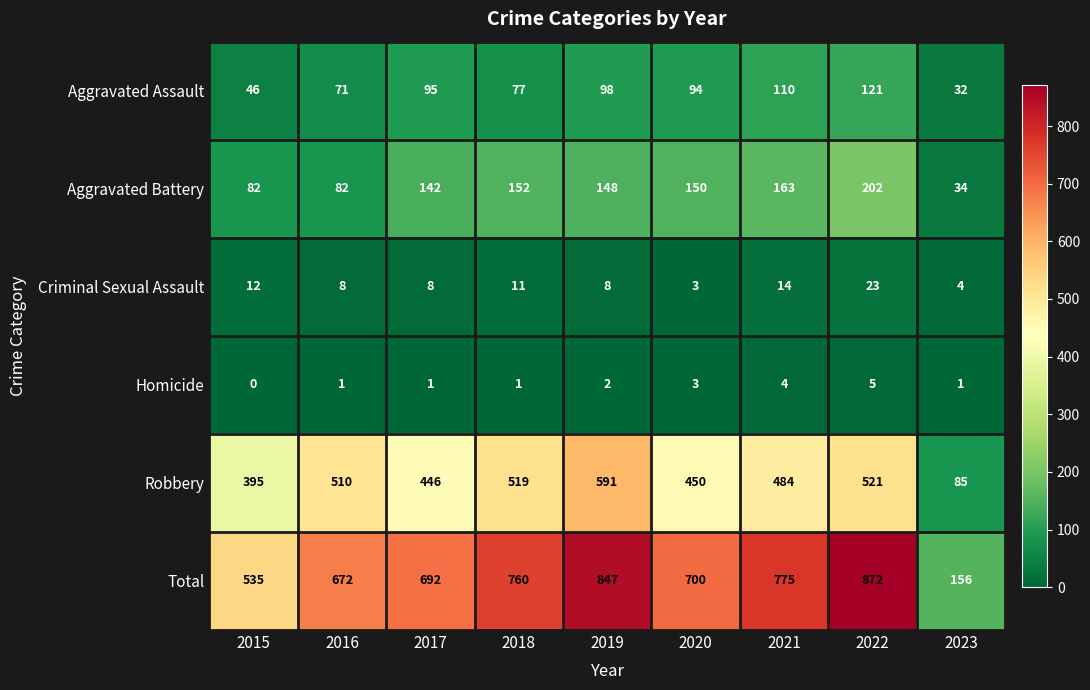

How many distinct data groups are displayed?

6